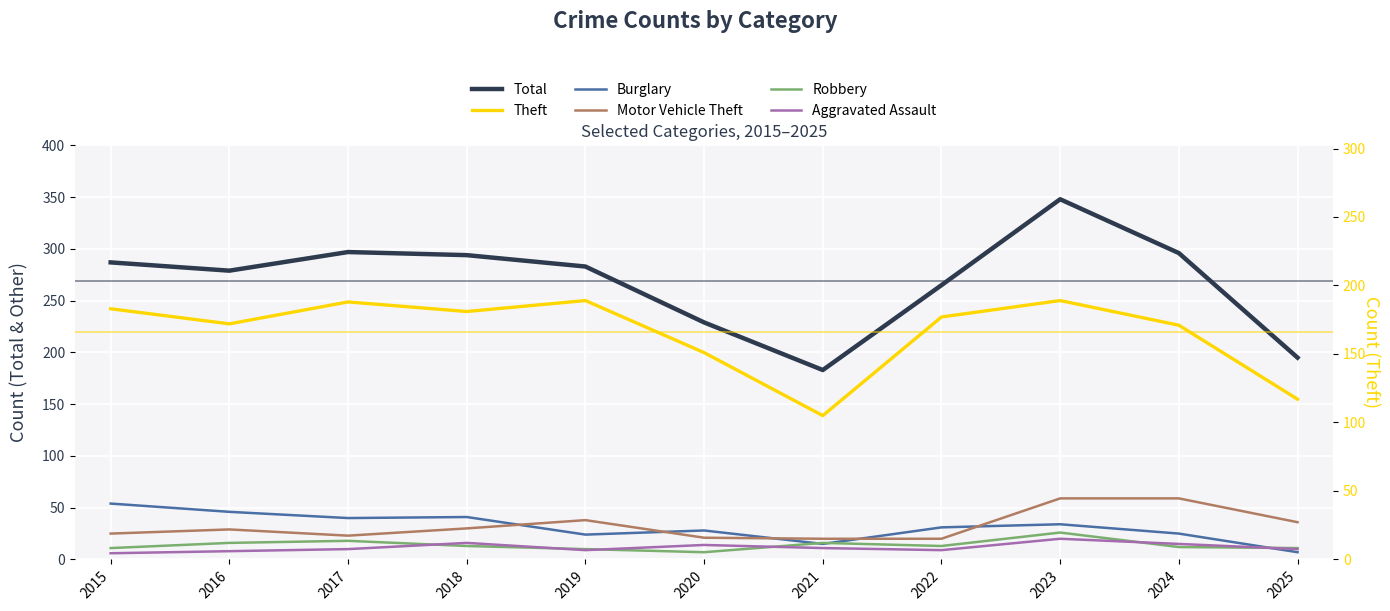

What is the sum of the Total values at 2020 and 2017?

526